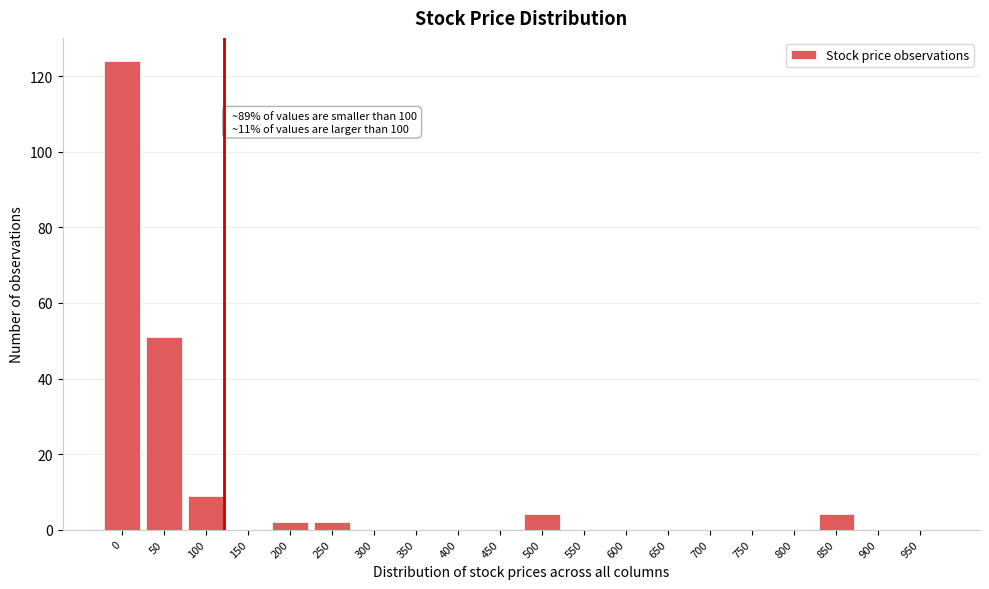

Reading left to right, list all the values displayed in this chart.

0=124	50=51	100=9	150=0	200=2	250=2	300=0	350=0	400=0	450=0	500=4	550=0	600=0	650=0	700=0	750=0	800=0	850=4	900=0	950=0